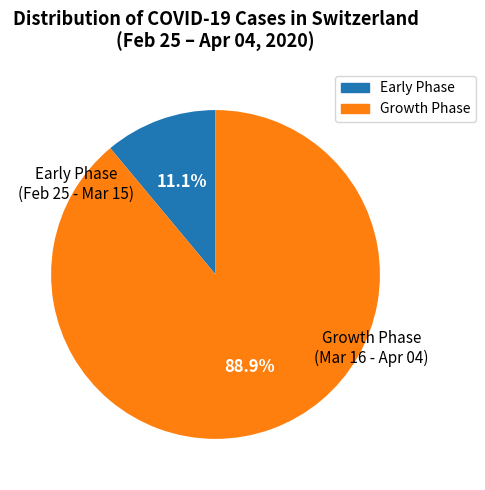

What is the total percentage of Growth Phase and Early Phase?

100.0%